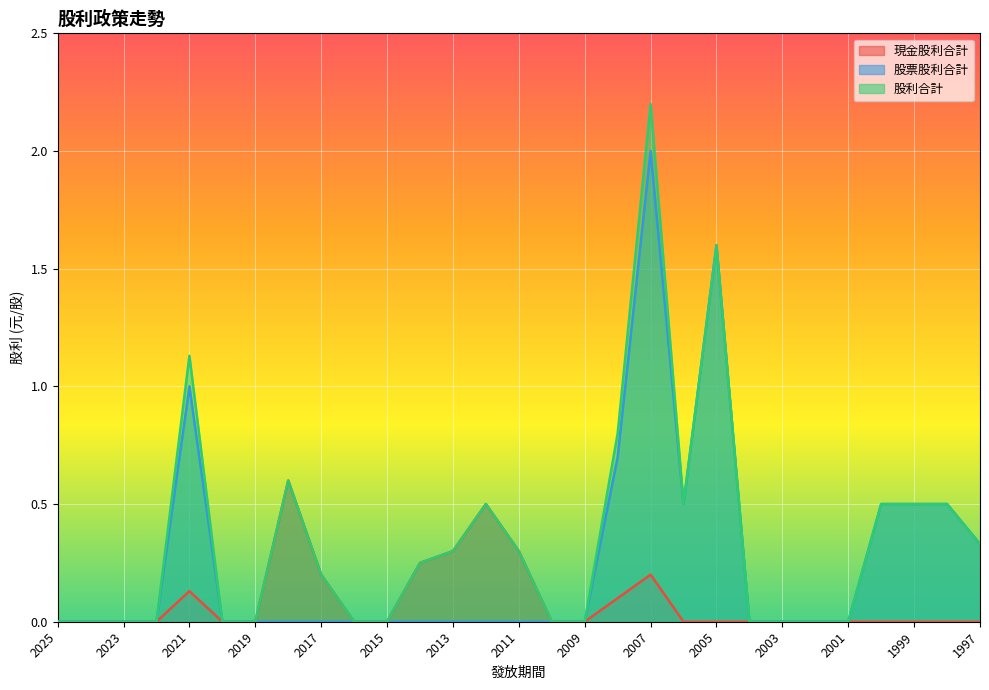

Rank the series by their average value, from highest to lowest.

股利合計, 股票股利合計, 現金股利合計